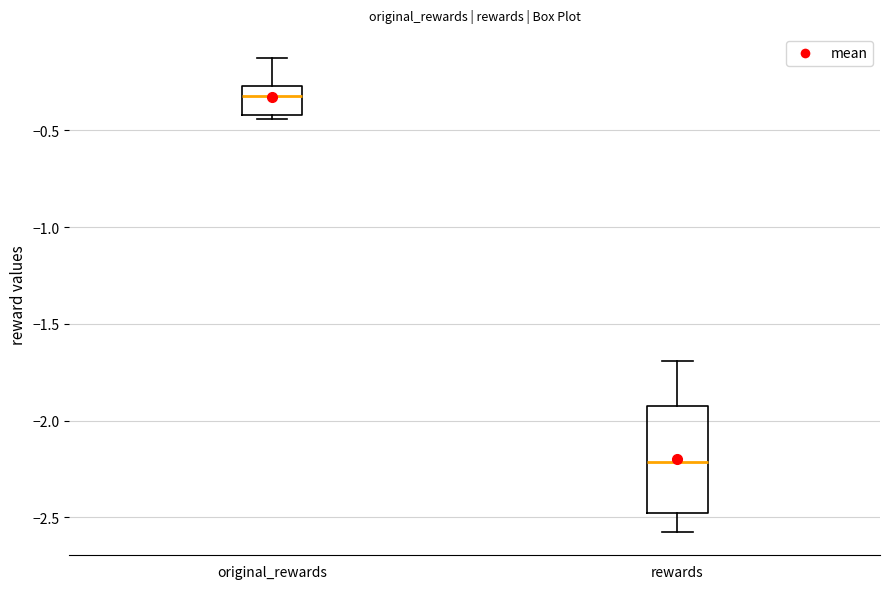

Reading left to right, transcribe this box plot: for each box, give where its median line is, the range the box spans, and where its two whiskers end, as read against the y-axis. The values are not printed on the chart, so give them approximately, as read against the axis.

original_rewards: median -0.30, box -0.40 to -0.25, whiskers -0.45 to -0.10
rewards: median -2.20, box -2.50 to -1.95, whiskers -2.55 to -1.70